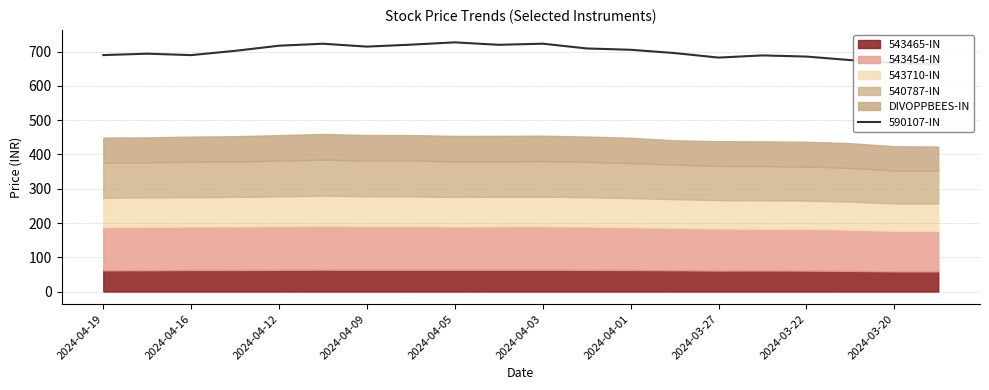

Does the chart display data point markers on the line(s)?

No